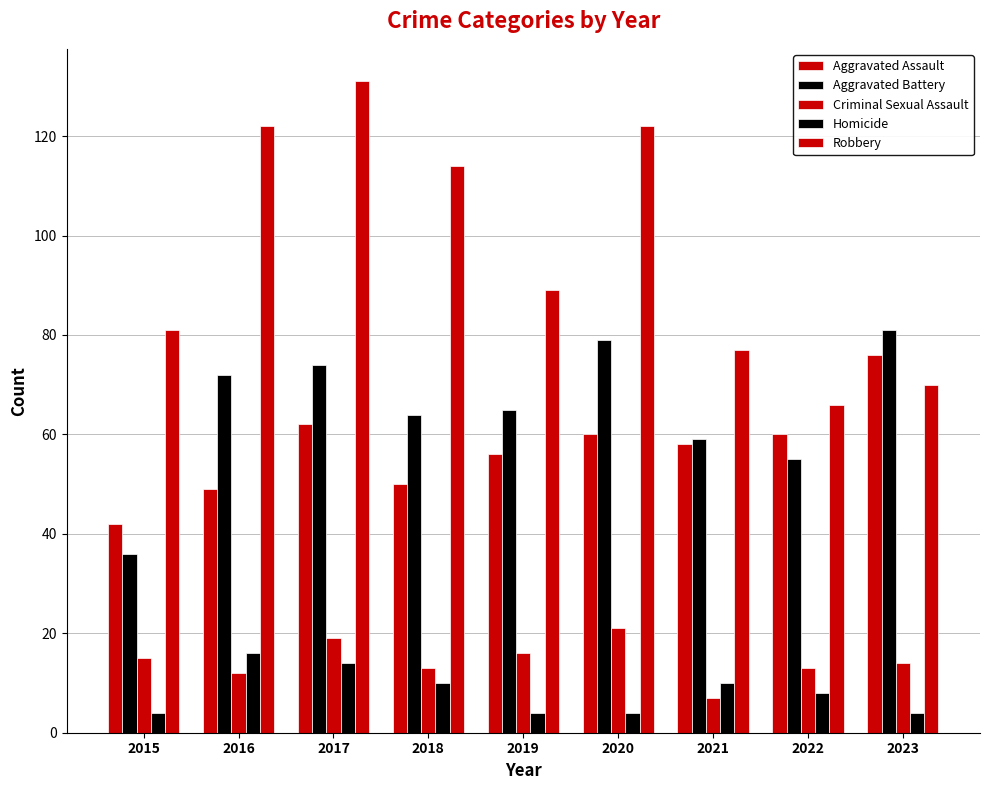

True or false: Robbery has a value of 122 at 2016.

True